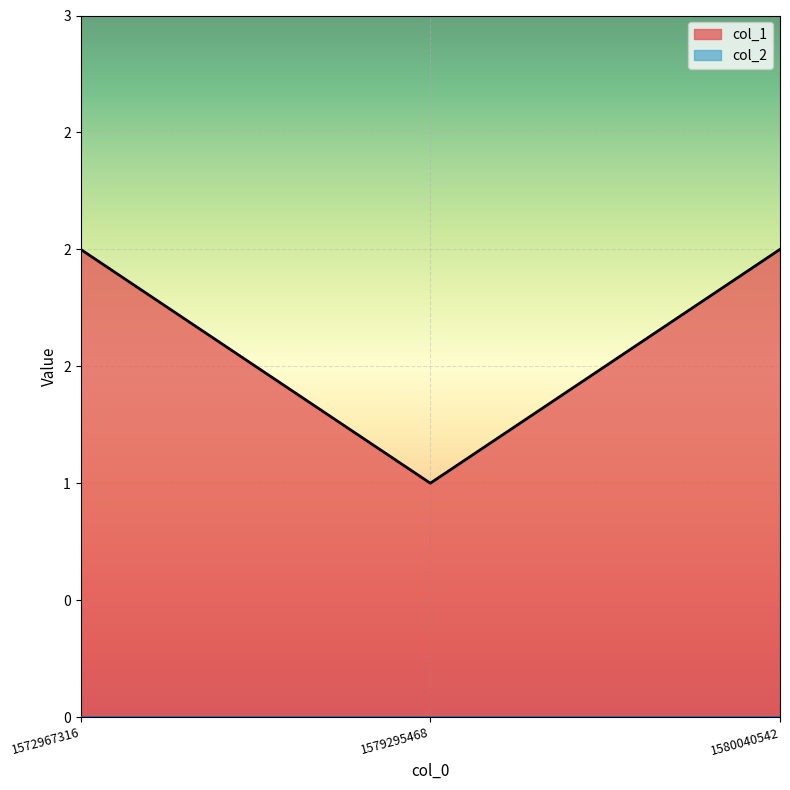

Reading left to right, what are all the values shown in this chart?

1572967316=2	1579295468=1	1580040542=2